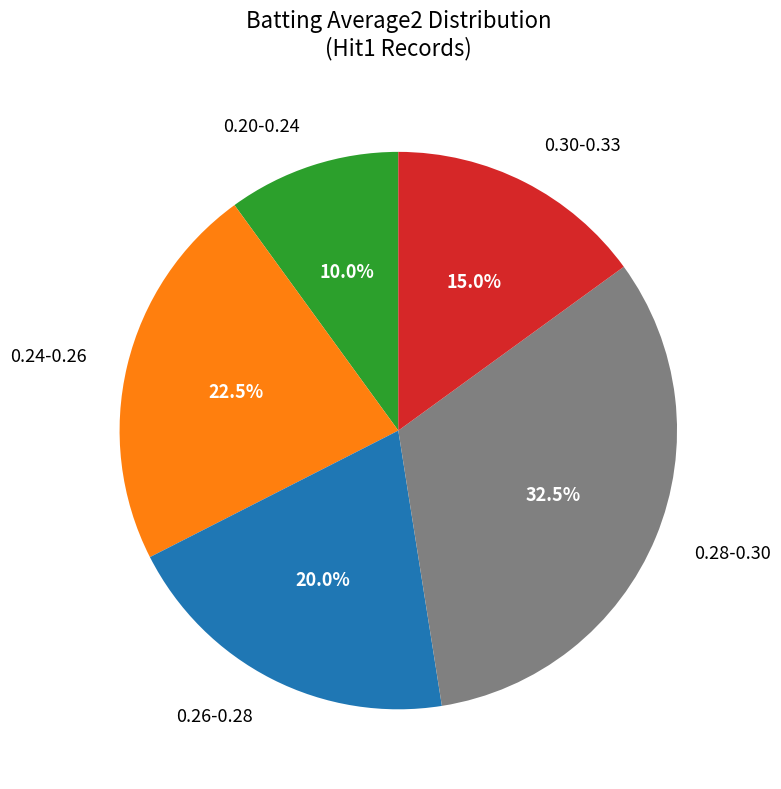

How many slices are in this pie chart?

5